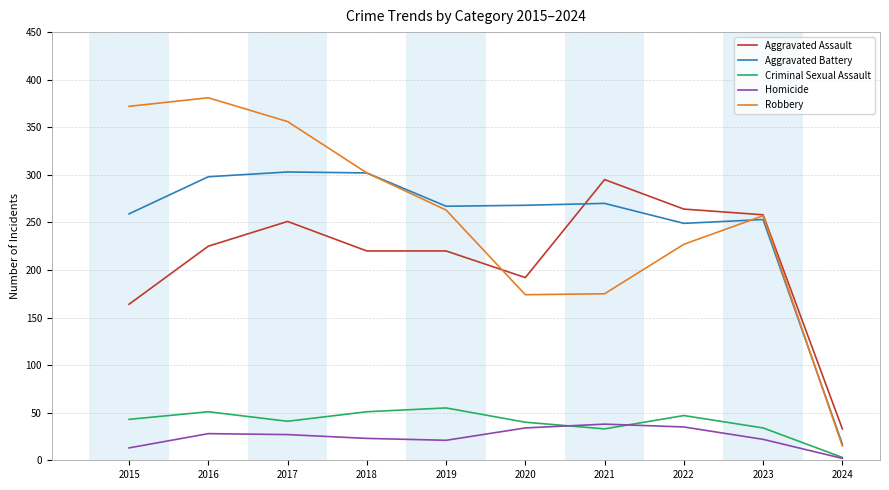

What is the total value across all series at 2018?

898